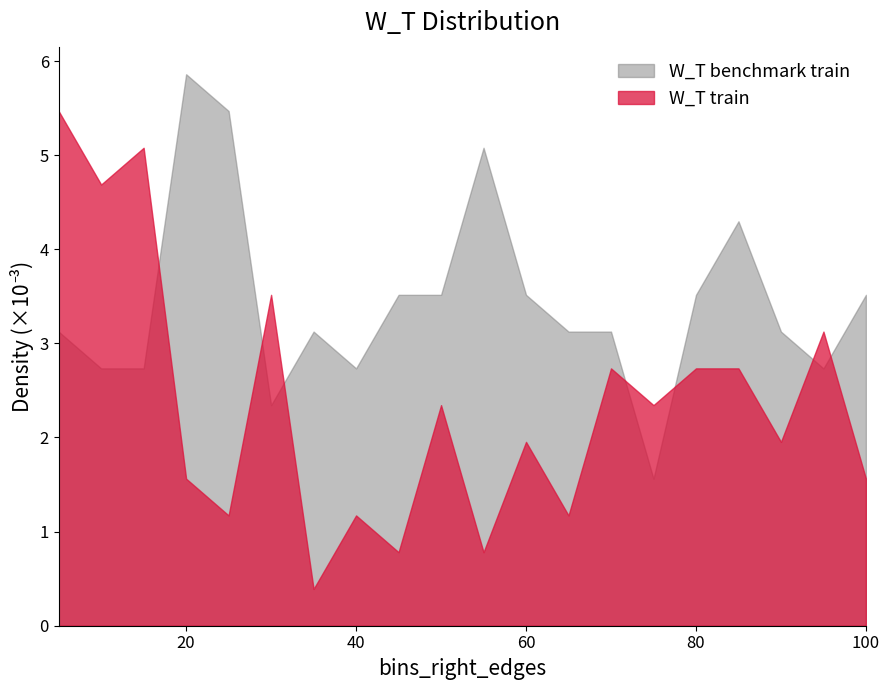

Which series has the largest total across all categories?

W_T benchmark train